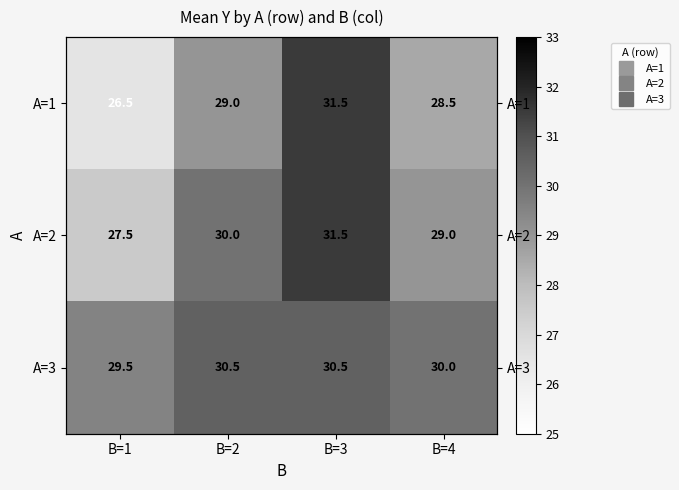

At which category is the sum across all series the highest?

B=3